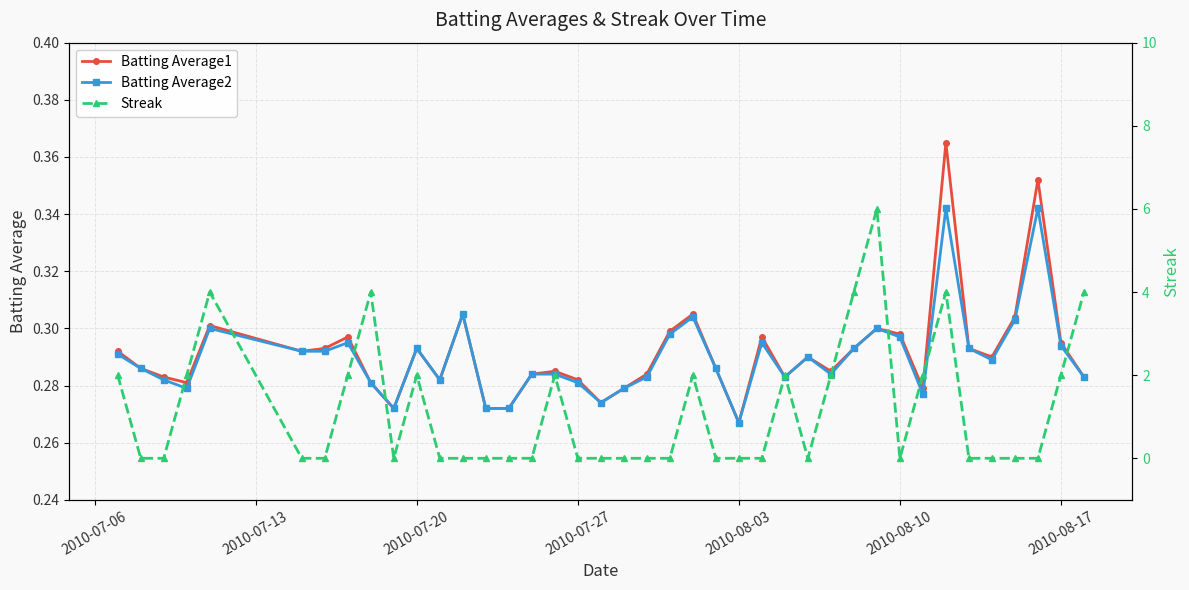

At which label is Batting Average2 closest to 0?

2010-08-03